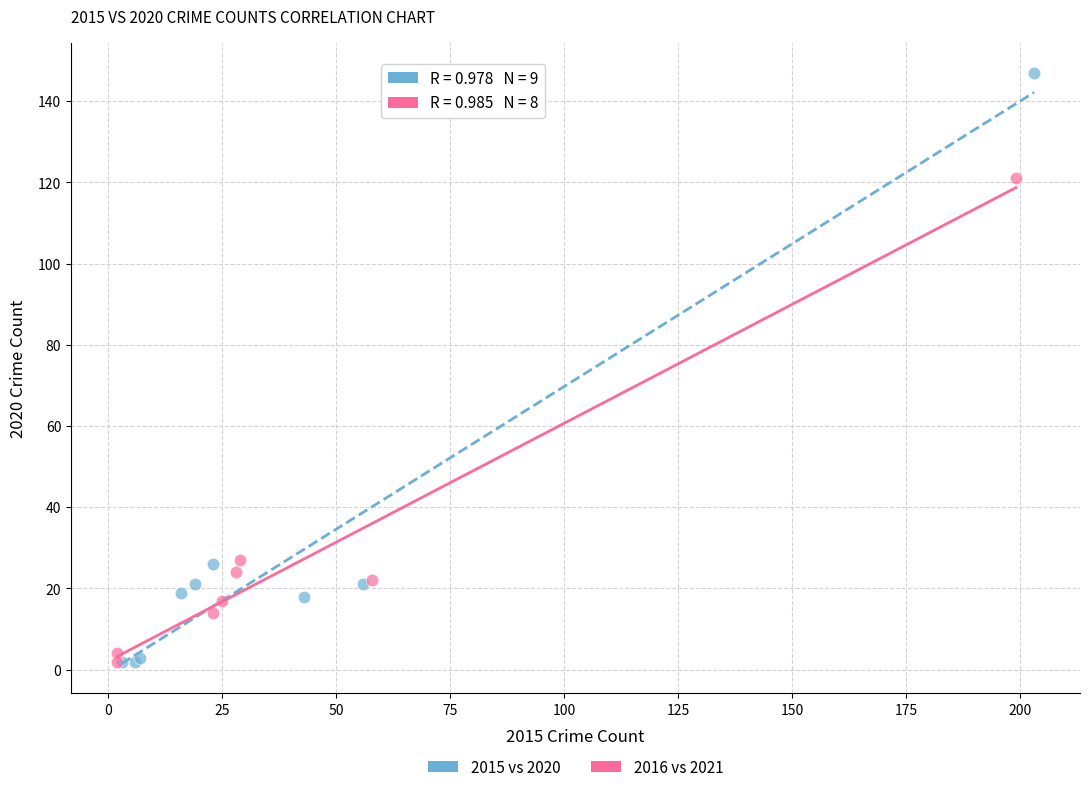

Which series has the largest Y range (max minus min)?

2015 vs 2020